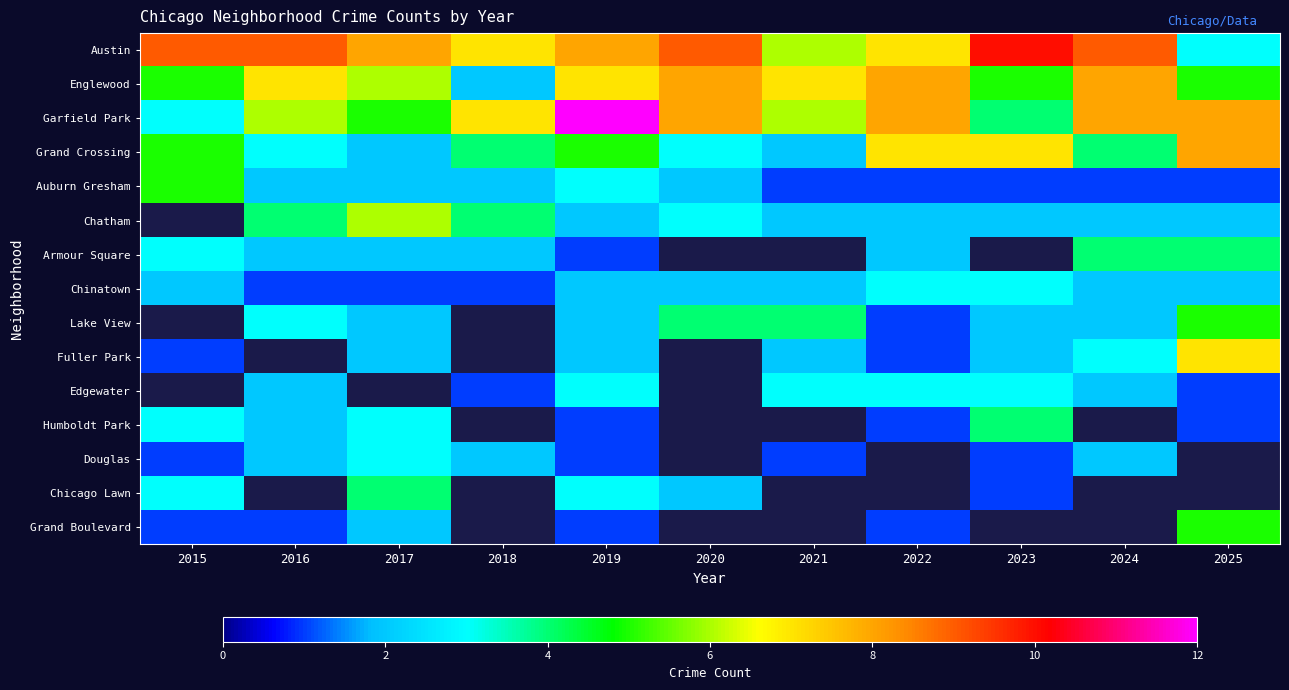

At how many categories does at least one series exceed 1?

11